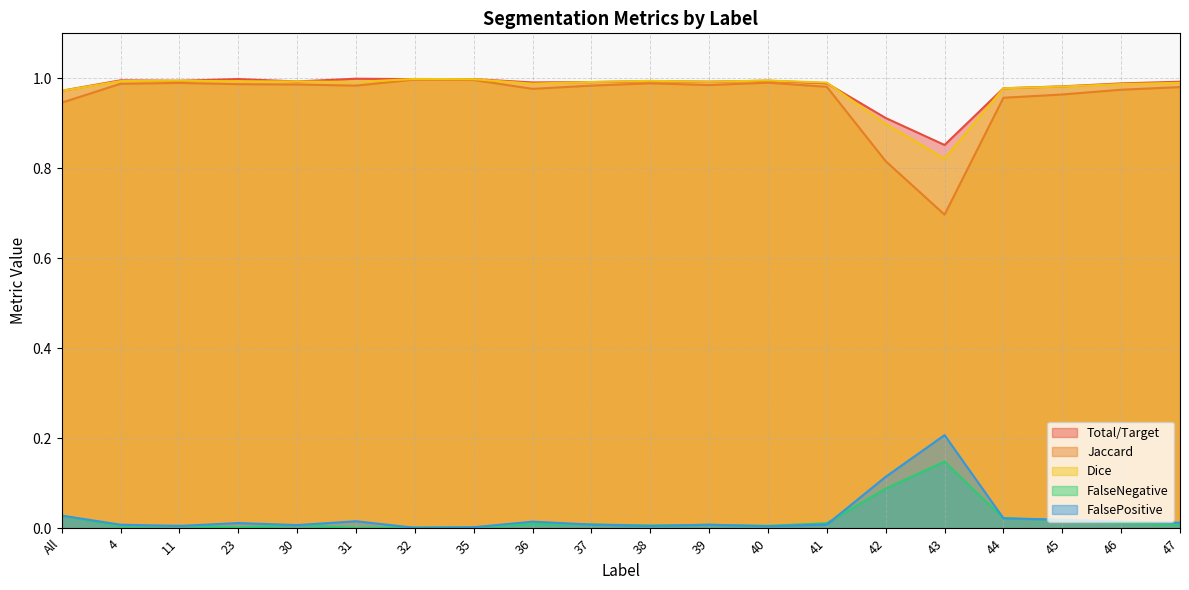

What is the value of the Jaccard point at the 18th from the left?

1.0